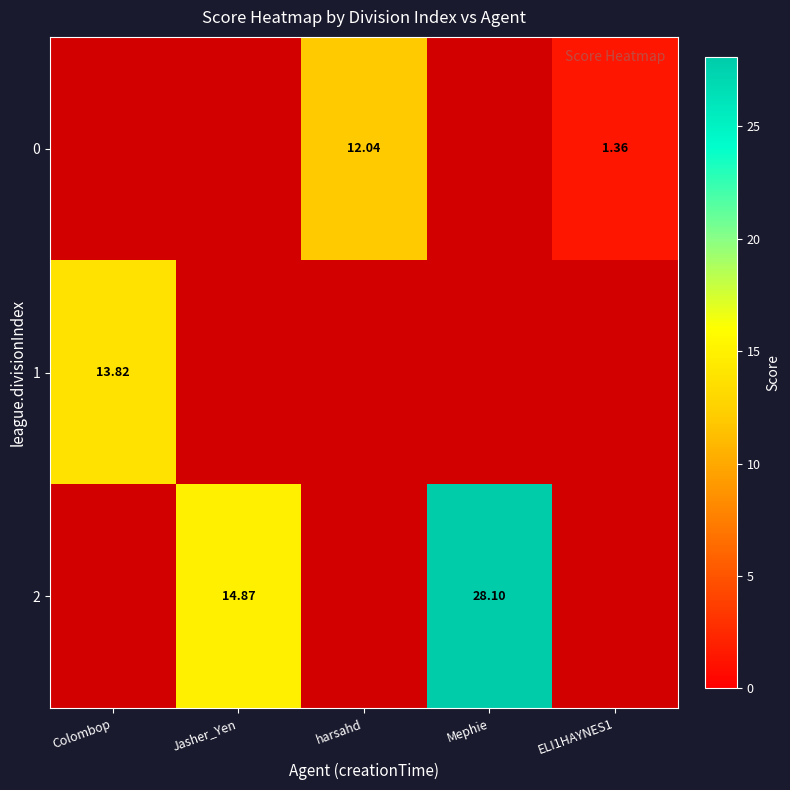

What is the maximum value for 0?

12.0